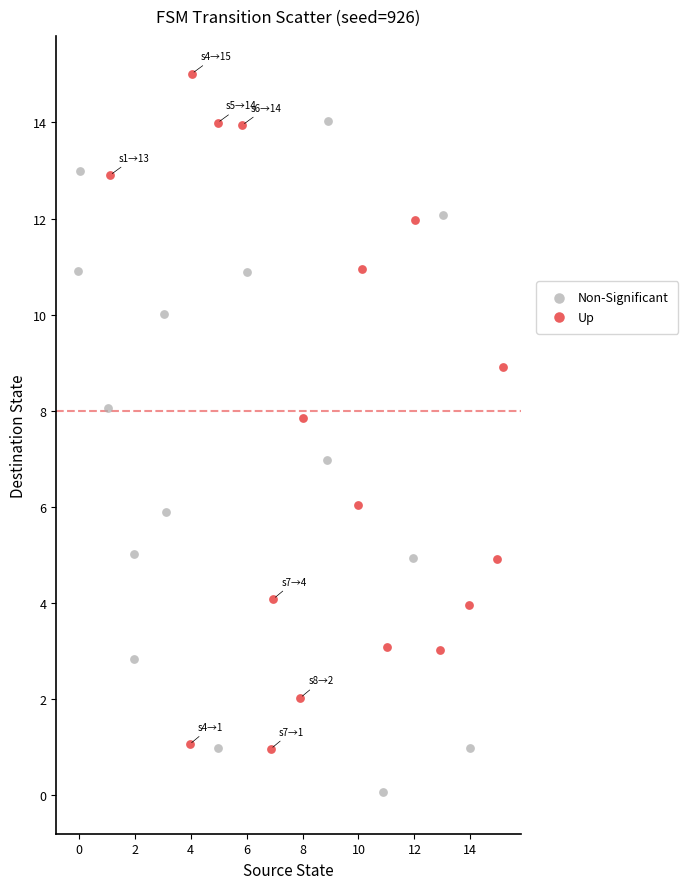

Which series contains the highest Y value?

Up